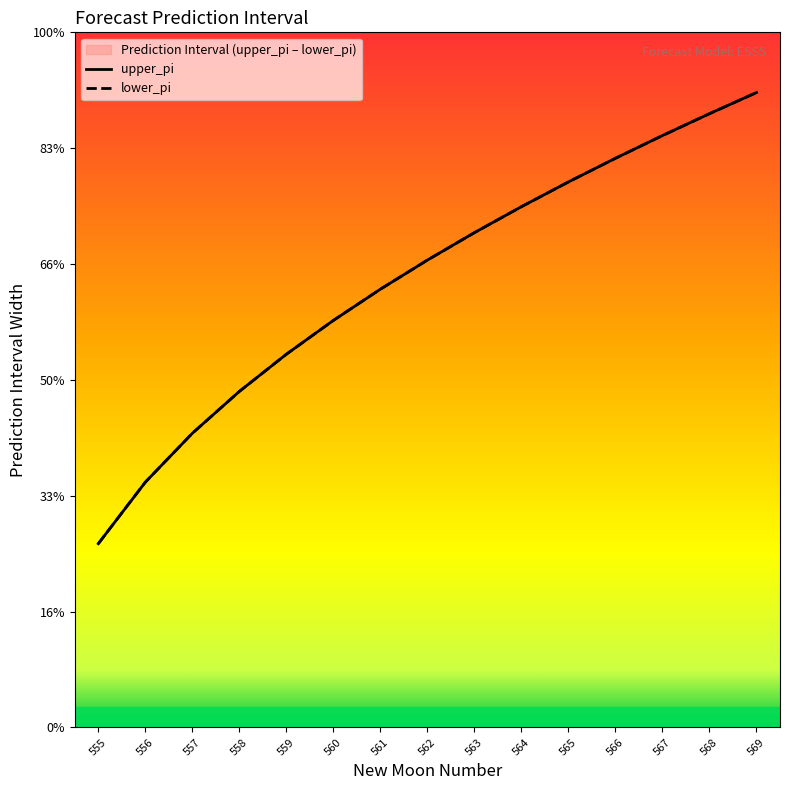

True or false: upper_pi has more than 1 points higher than both neighbors.

False